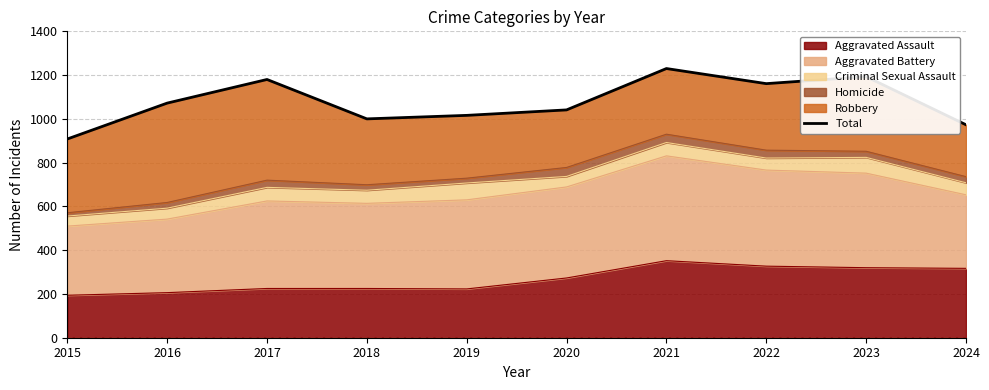

How many interior local valleys (lower than both neighbors) does the data have?

2